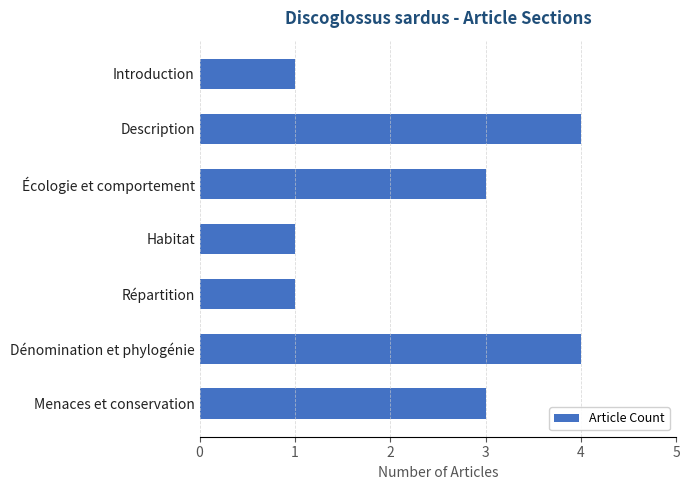

True or false: the data shows 1 at Habitat.

True